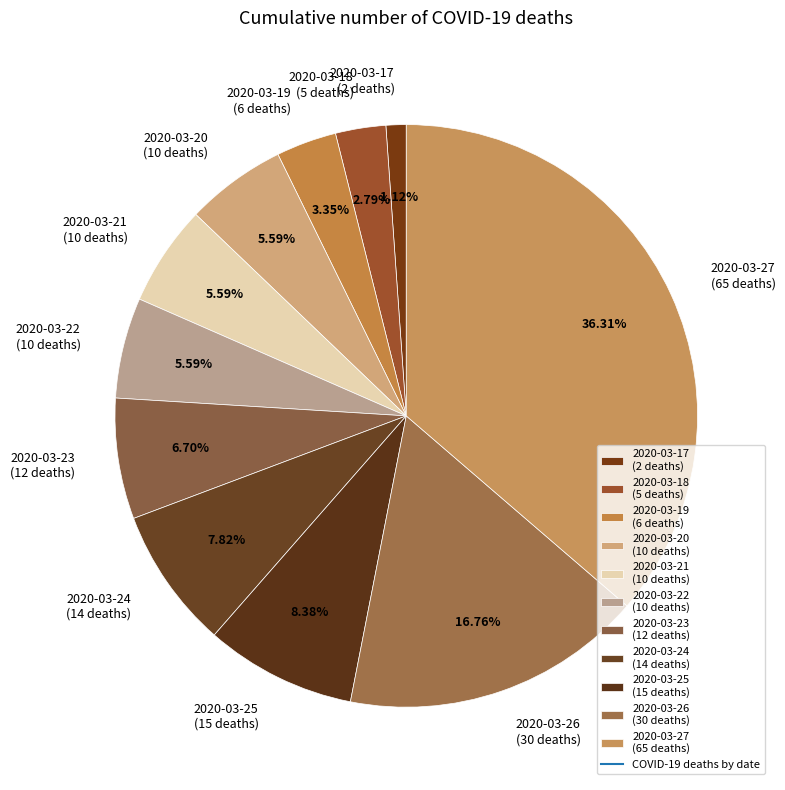

Is there any slice that represents more than half of the pie?

No